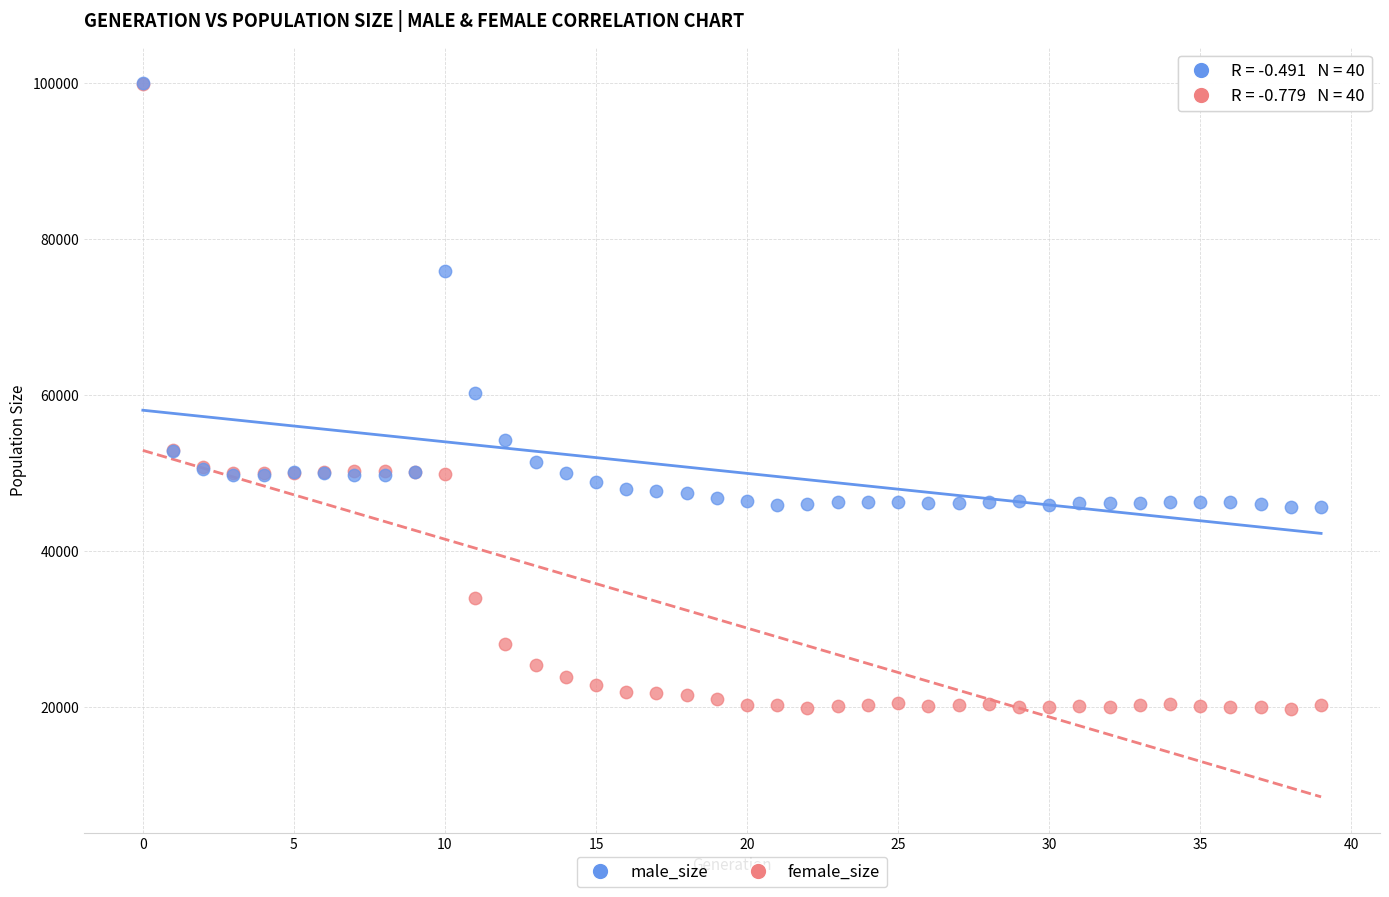

Which series reaches the minimum Y coordinate?

female_size